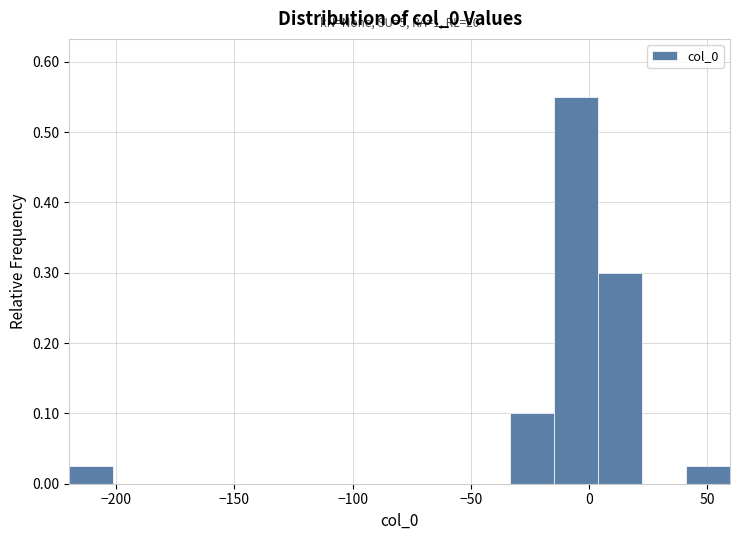

Around what value on the x-axis is the tallest bar? Give the approximate position of its centre, as read against the axis.

-5